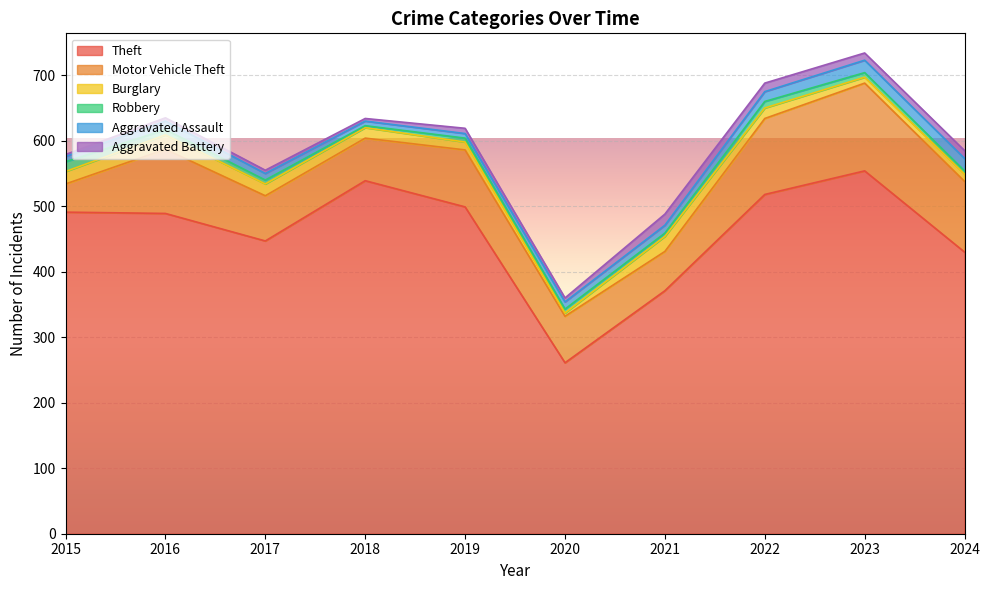

True or false: Theft and Burglary intersect in this chart.

False